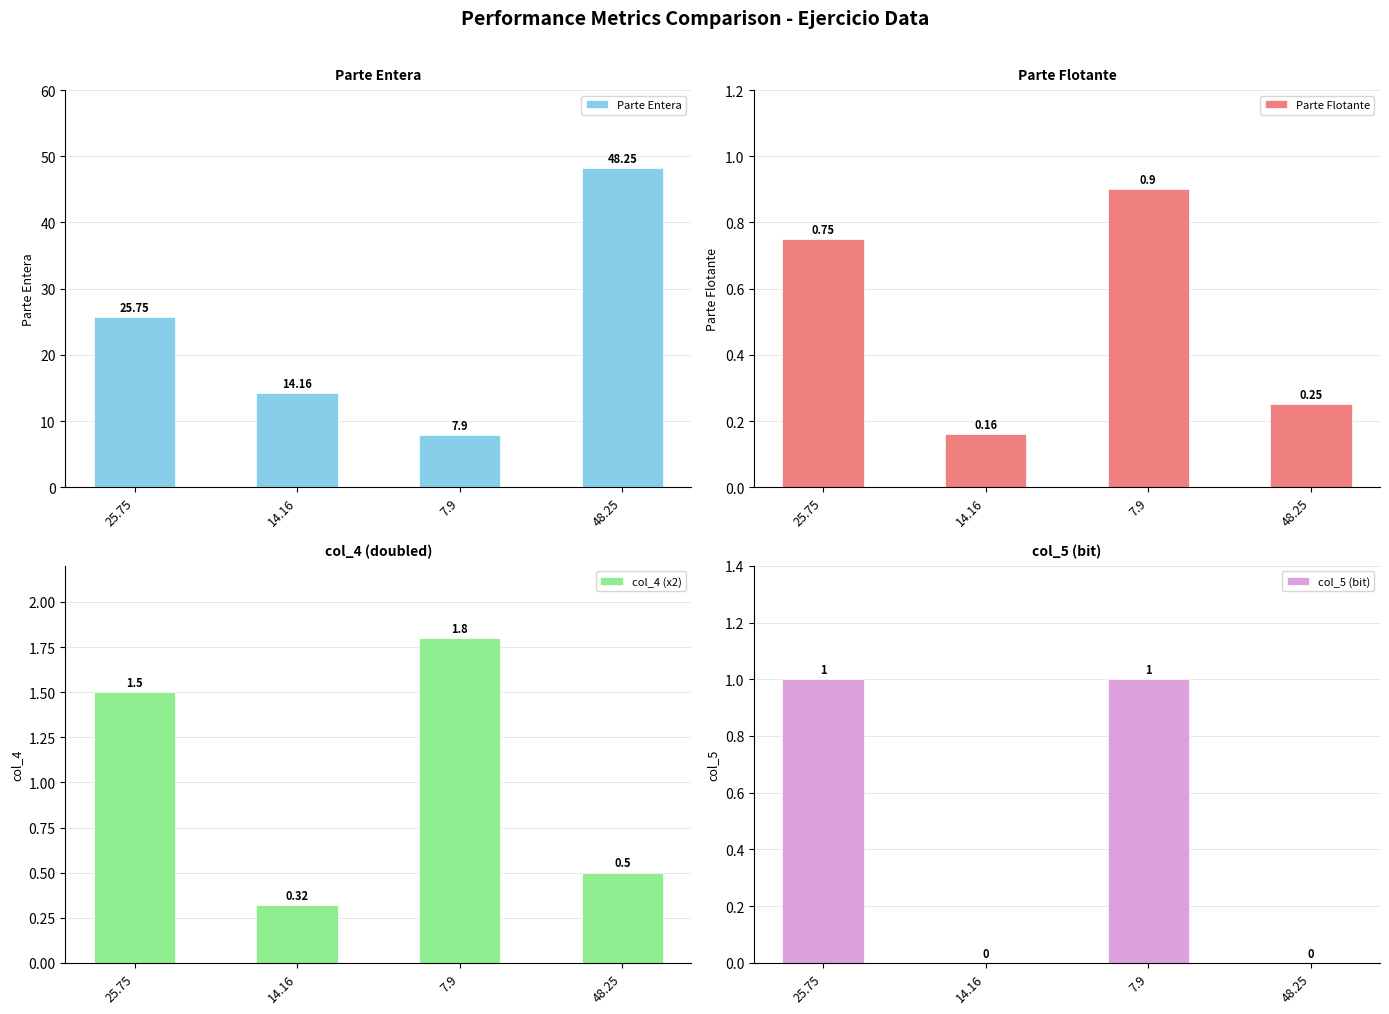

True or false: Parte Flotante has a value of 0.1 at 14.16.

False